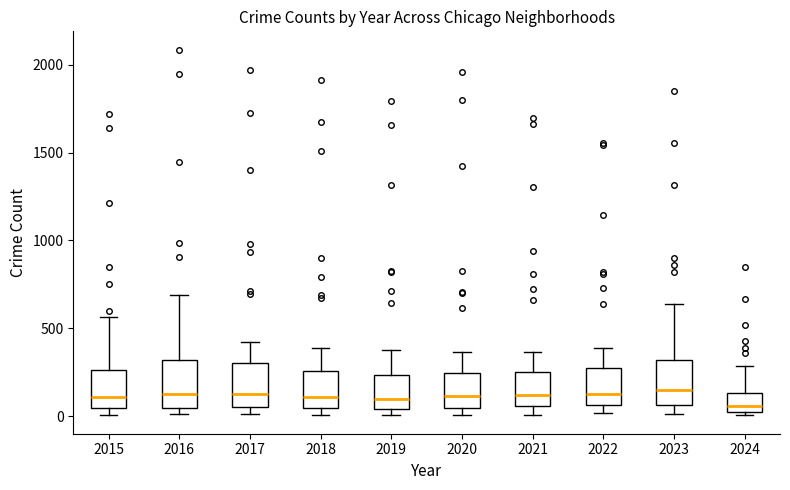

Reading left to right, transcribe this box plot: for each box, give where its median line is, the range the box spans, and where its two whiskers end, as read against the y-axis. The values are not printed on the chart, so give them approximately, as read against the axis.

2015: median 100, box 50 to 250, whiskers 0 to 550
2016: median 150, box 50 to 300, whiskers 0 to 700
2017: median 100, box 50 to 300, whiskers 0 to 400
2018: median 100, box 50 to 250, whiskers 0 to 400
2019: median 100, box 50 to 250, whiskers 0 to 400
2020: median 100, box 50 to 250, whiskers 0 to 350
2021: median 100, box 50 to 250, whiskers 0 to 350
2022: median 100, box 50 to 250, whiskers 0 to 400
2023: median 150, box 50 to 300, whiskers 0 to 650
2024: median 50, box 0 to 150, whiskers 0 (just below the box's lower edge) to 300